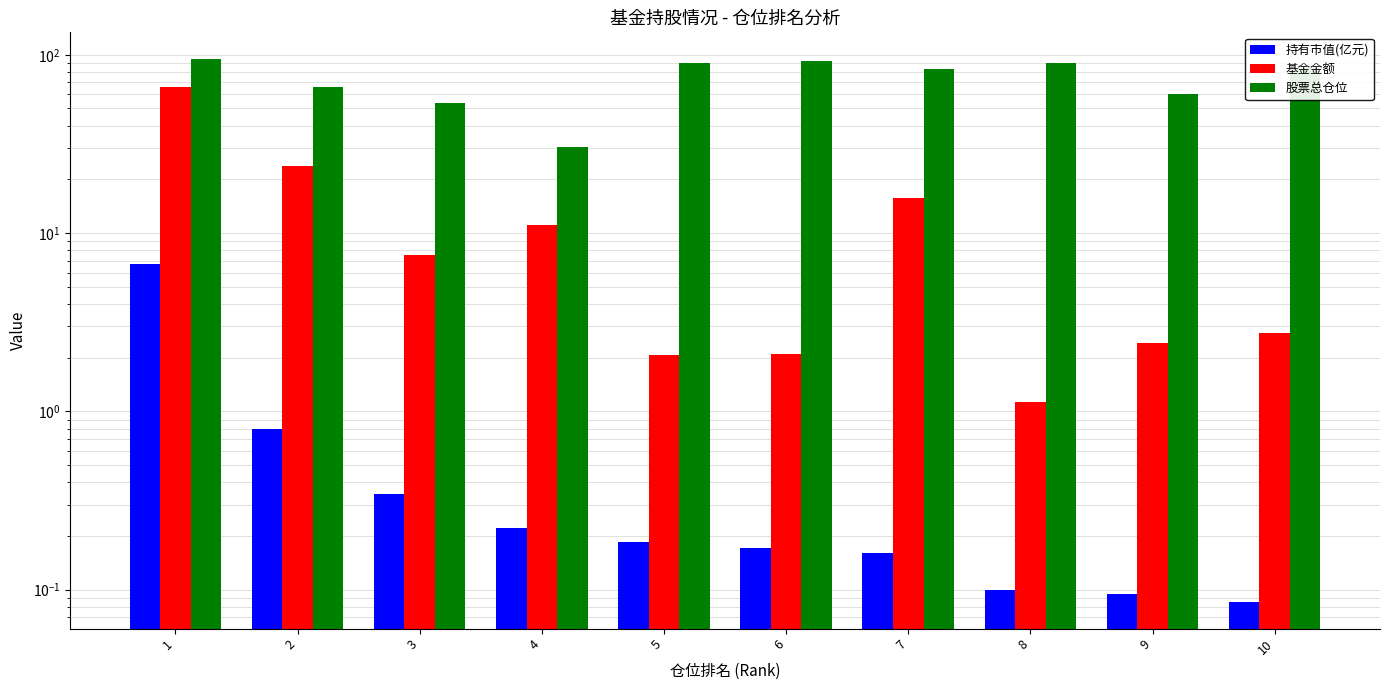

What are all the series names shown in the legend?

持有市值(亿元), 基金金额, 股票总仓位